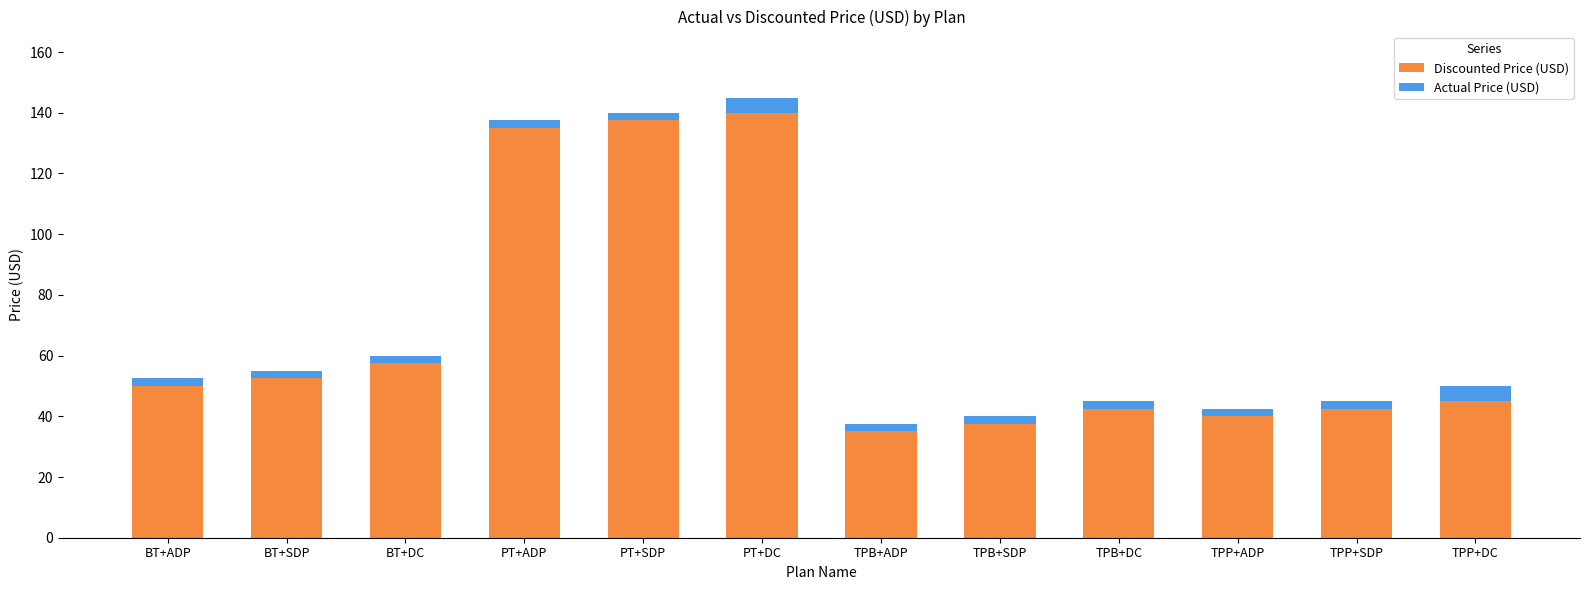

The Discounted Price (USD) series shows 97.7 at PT+DC. True or false?

False